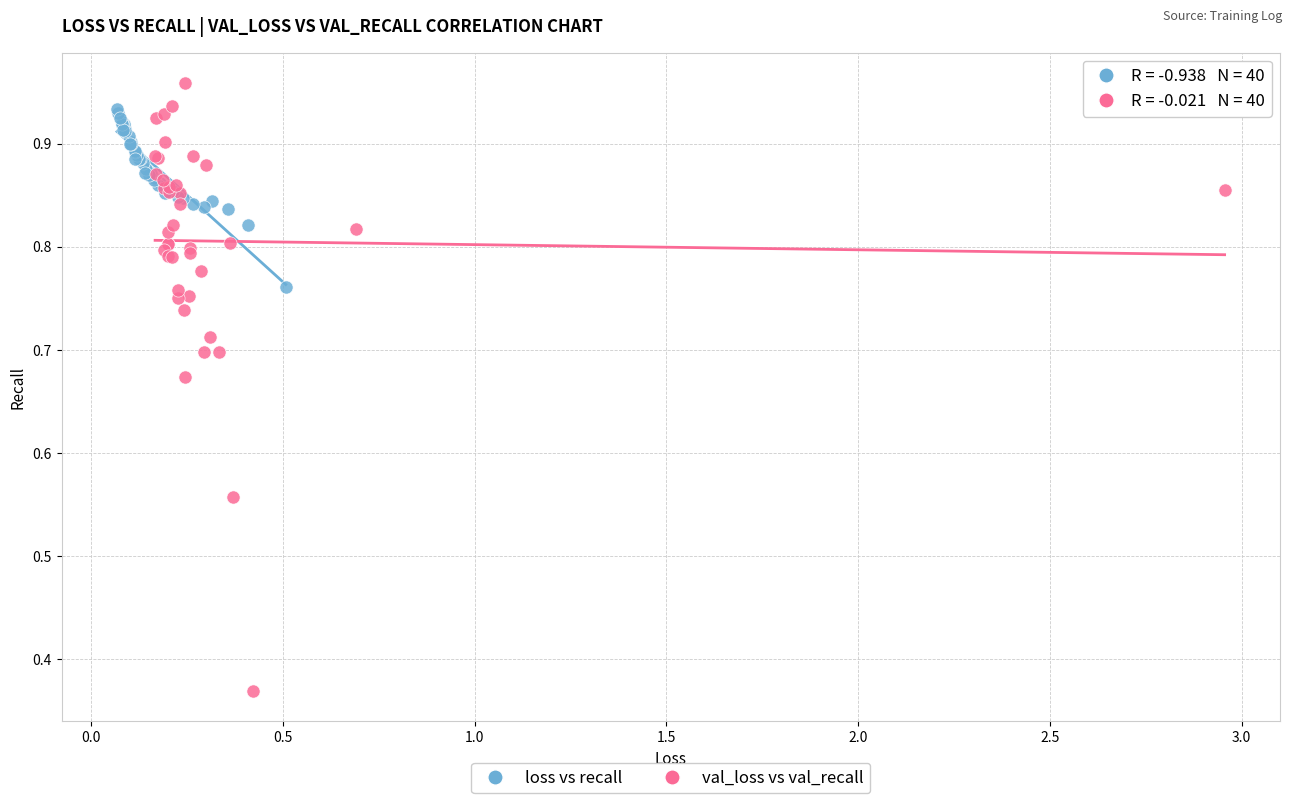

Which series contains the lowest Y value?

val_loss vs val_recall